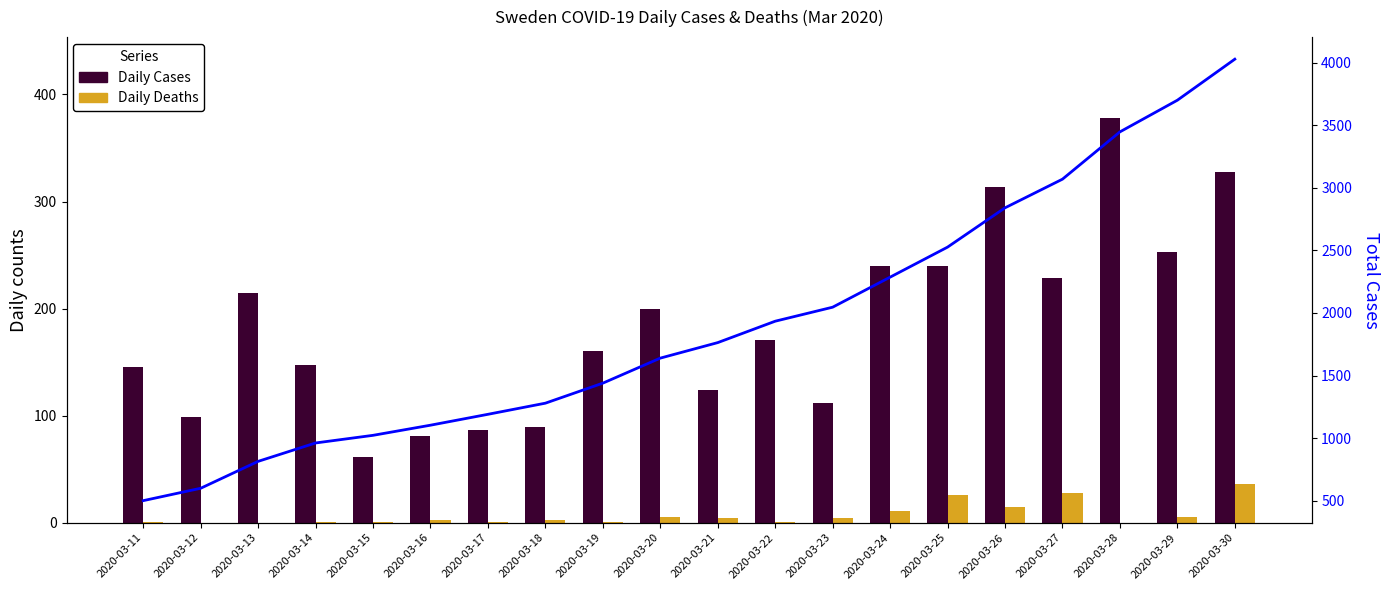

What is the highest value of the Total Cases series?

4028